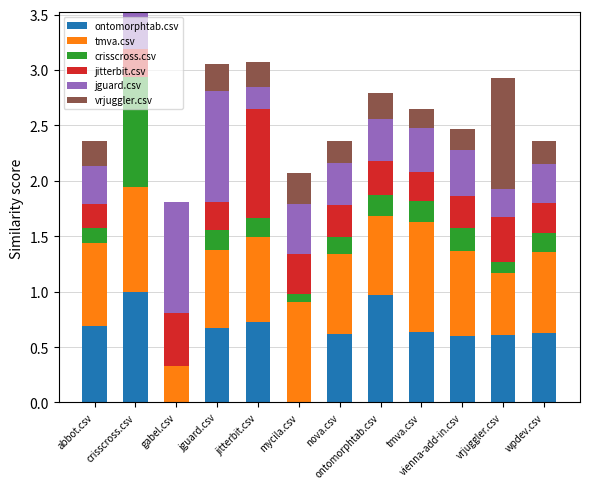

What is the sum of all ontomorphtab.csv values?

7.2